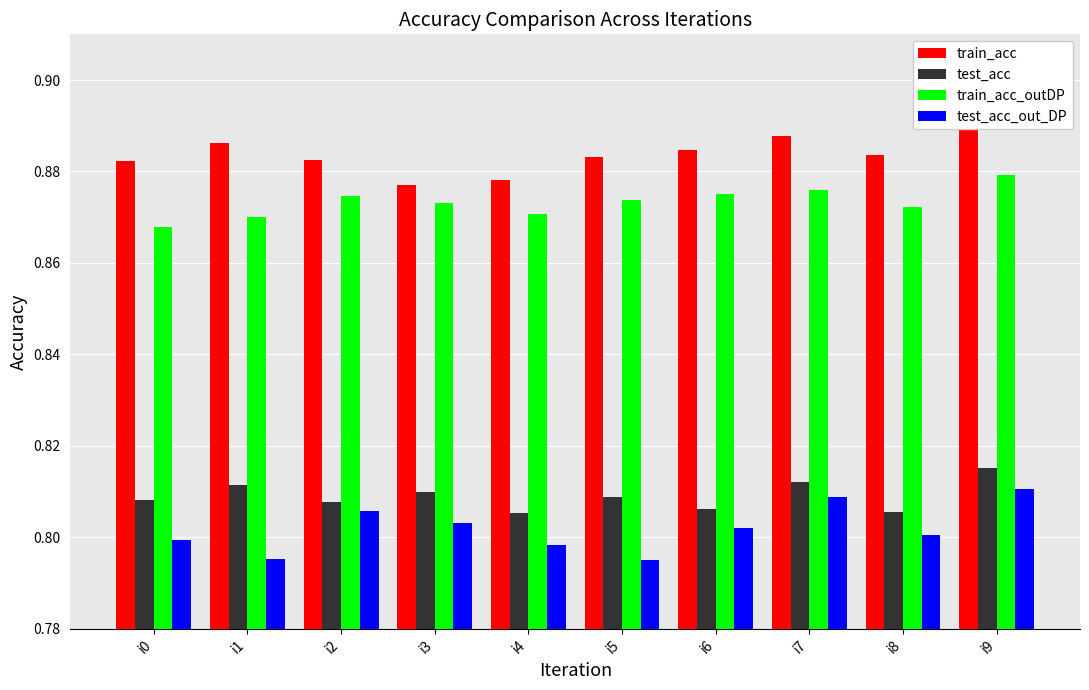

Where is test_acc nearest to the value 0?

i4